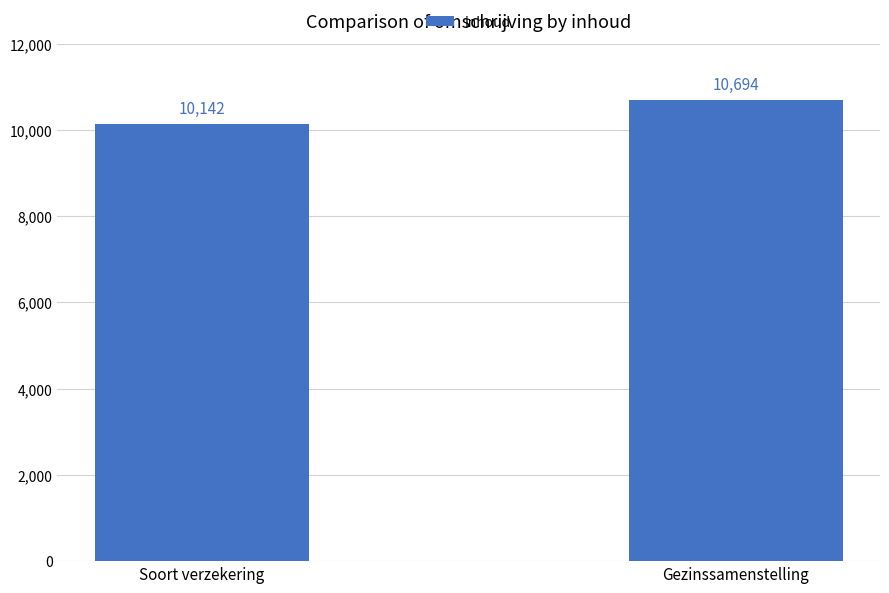

Does the chart contain any negative values?

No